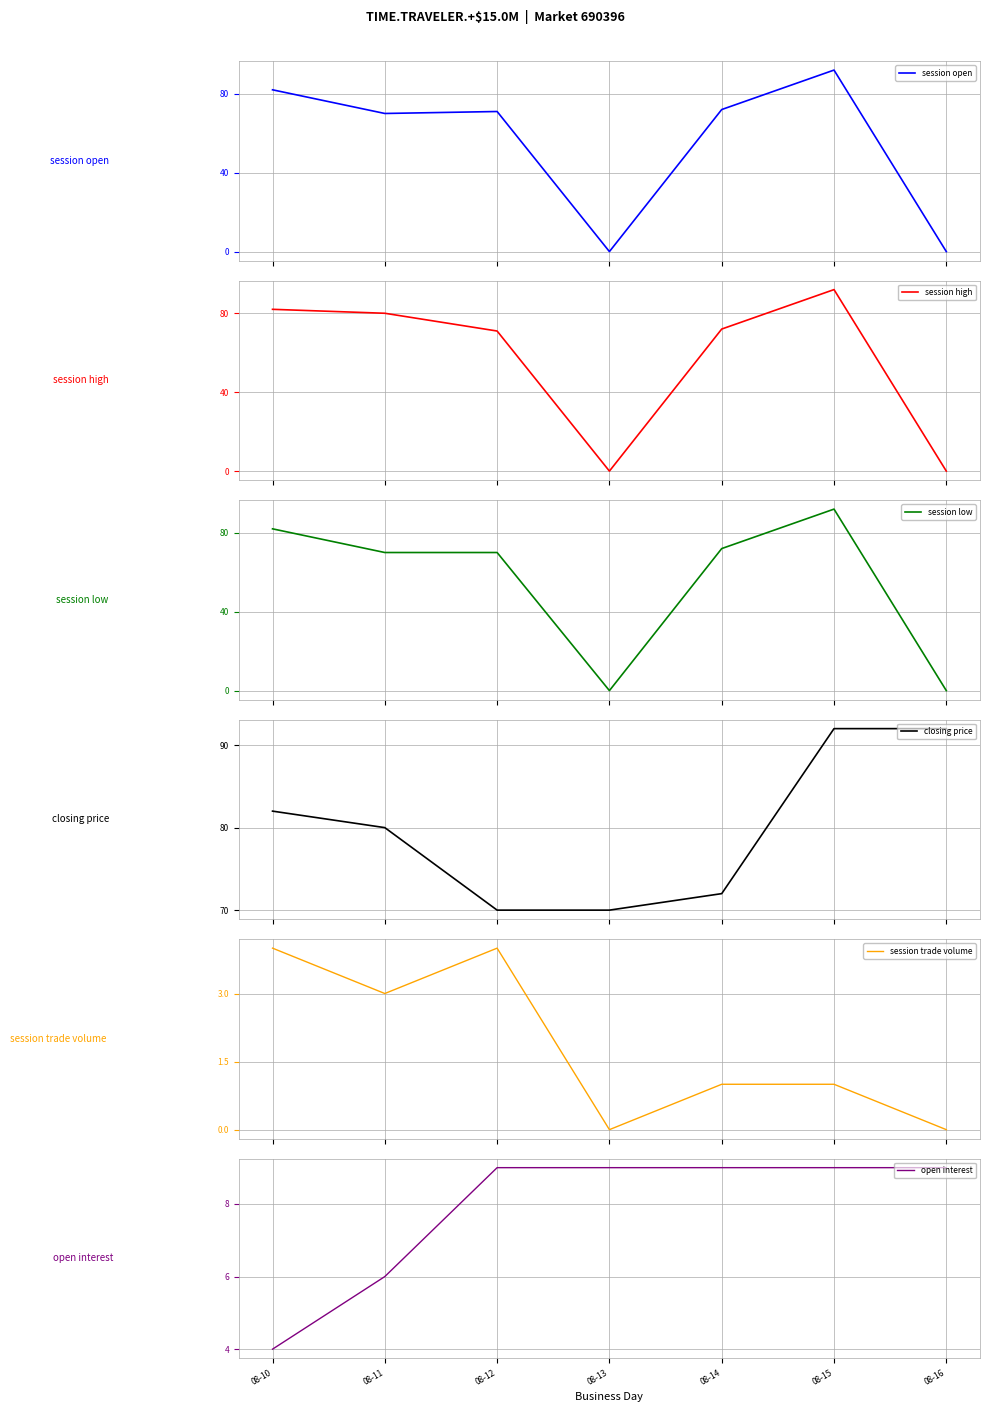

What is the value of the session open point at the 3rd from the left?

71